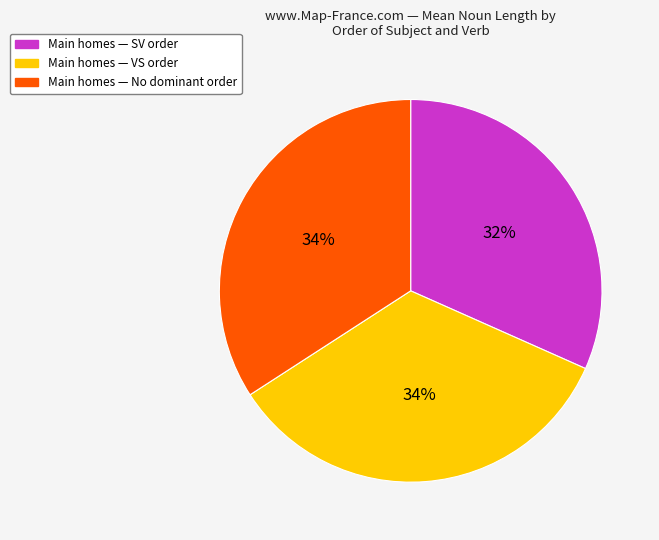

Is there a majority slice in this chart?

No